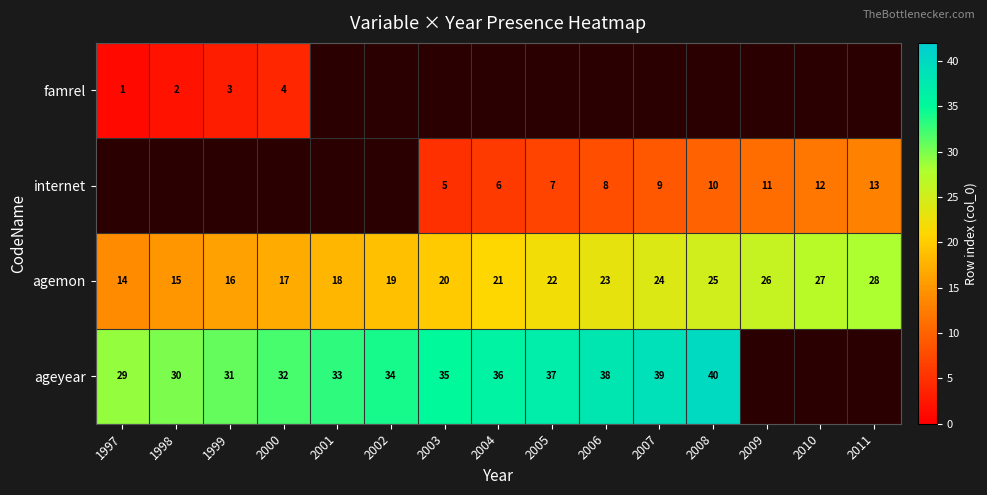

Which category has the highest value in the agemon series?

2011